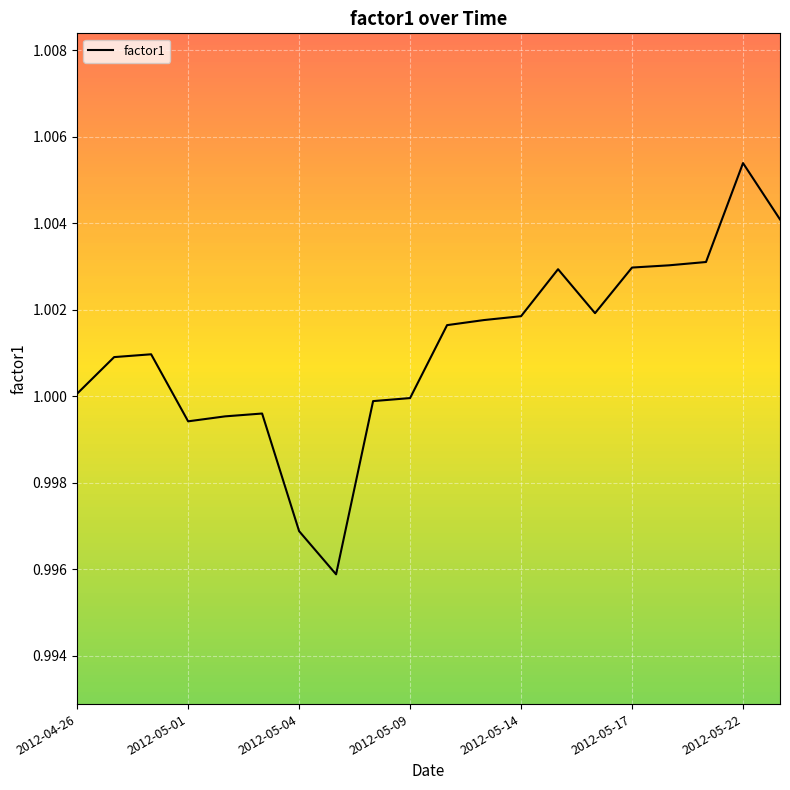

Is this an area chart (filled region under the line)?

No